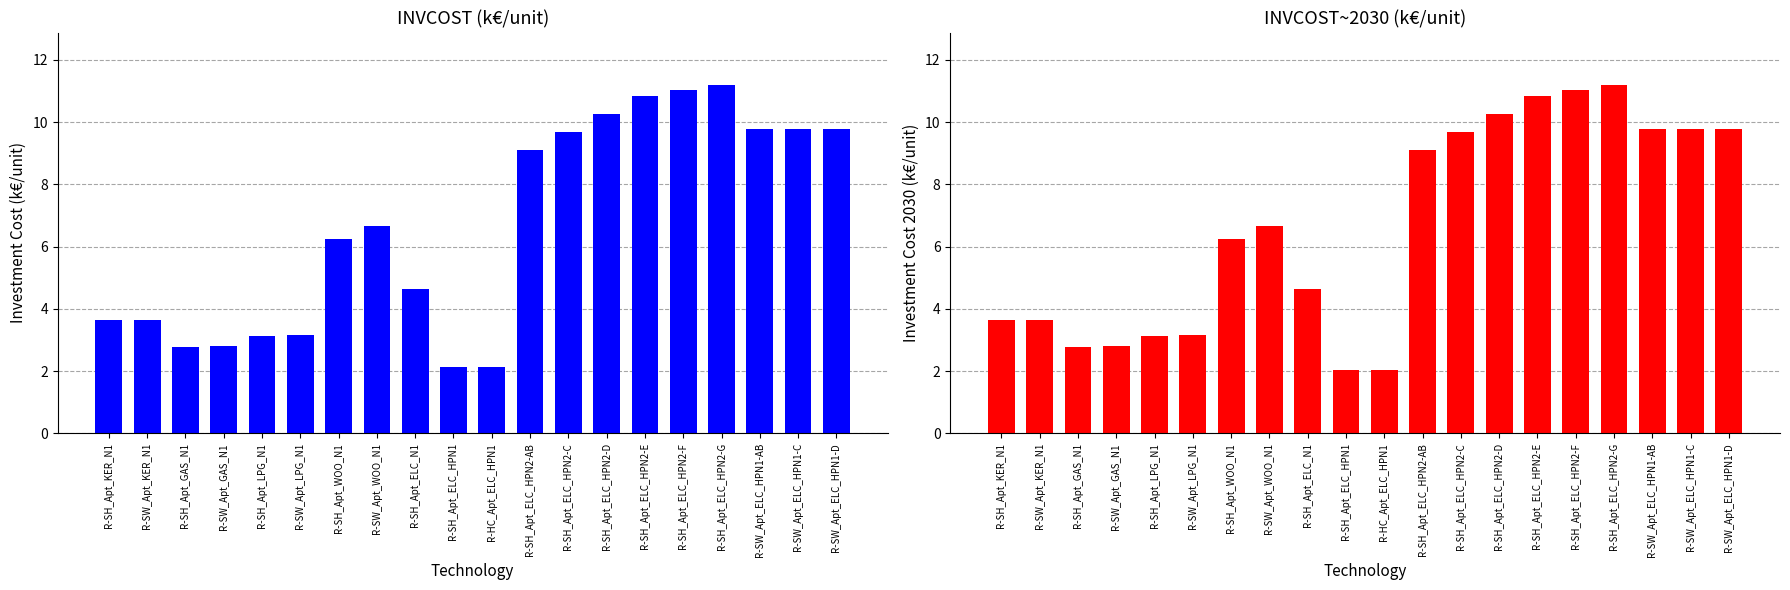

What is the sum of all INVCOST~2030 values?

132.3